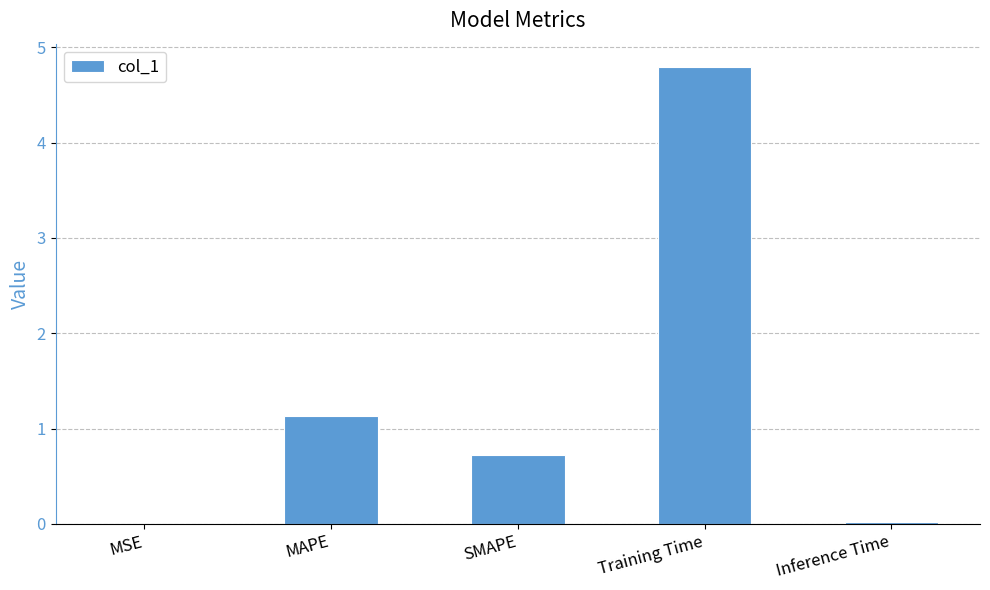

What is the difference between the values at SMAPE and Training Time?

4.1